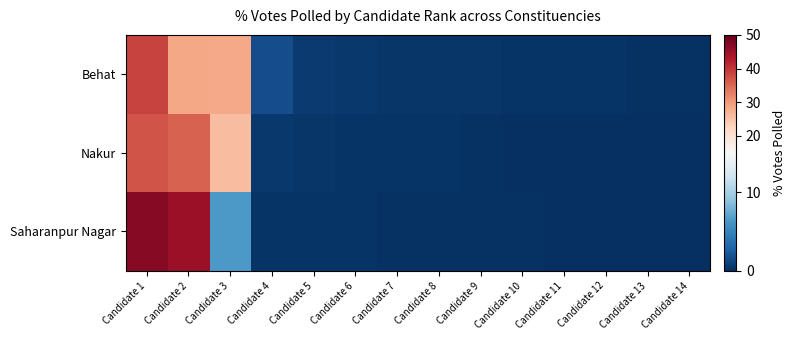

At how many categories does at least one series exceed 22?

3